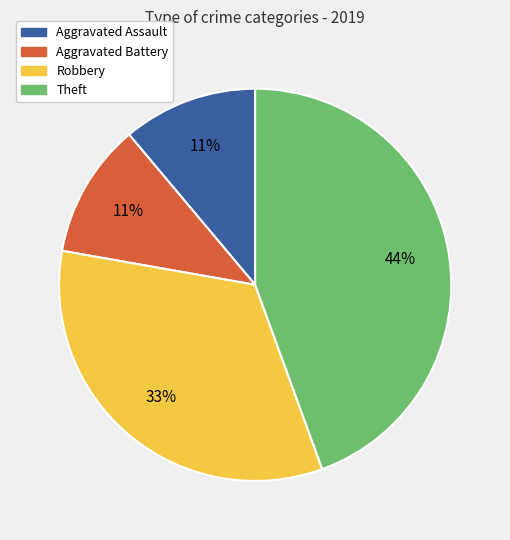

Do Aggravated Battery and Theft together represent more than half of the pie?

Yes